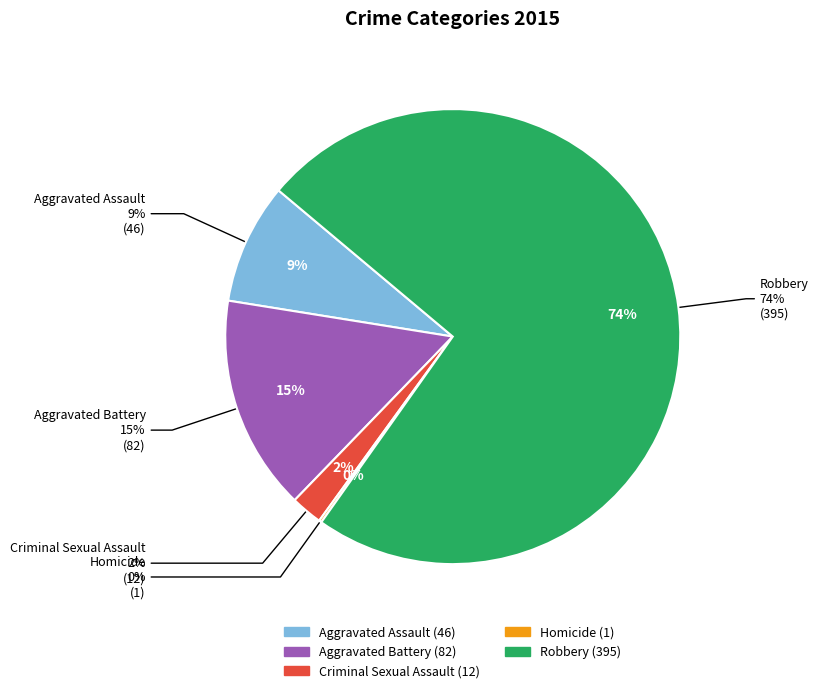

To the nearest percent, what portion does Robbery represent?

74%